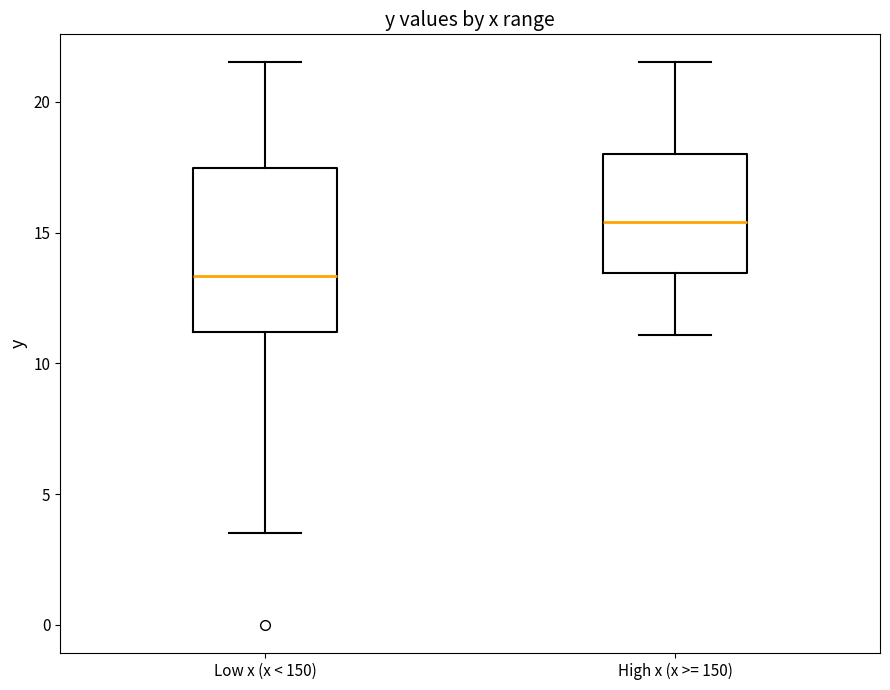

Where does the lower whisker of the box for High x (x >= 150) end on the y-axis? The values are not printed on the chart, so give them approximately, as read against the axis.

11.0